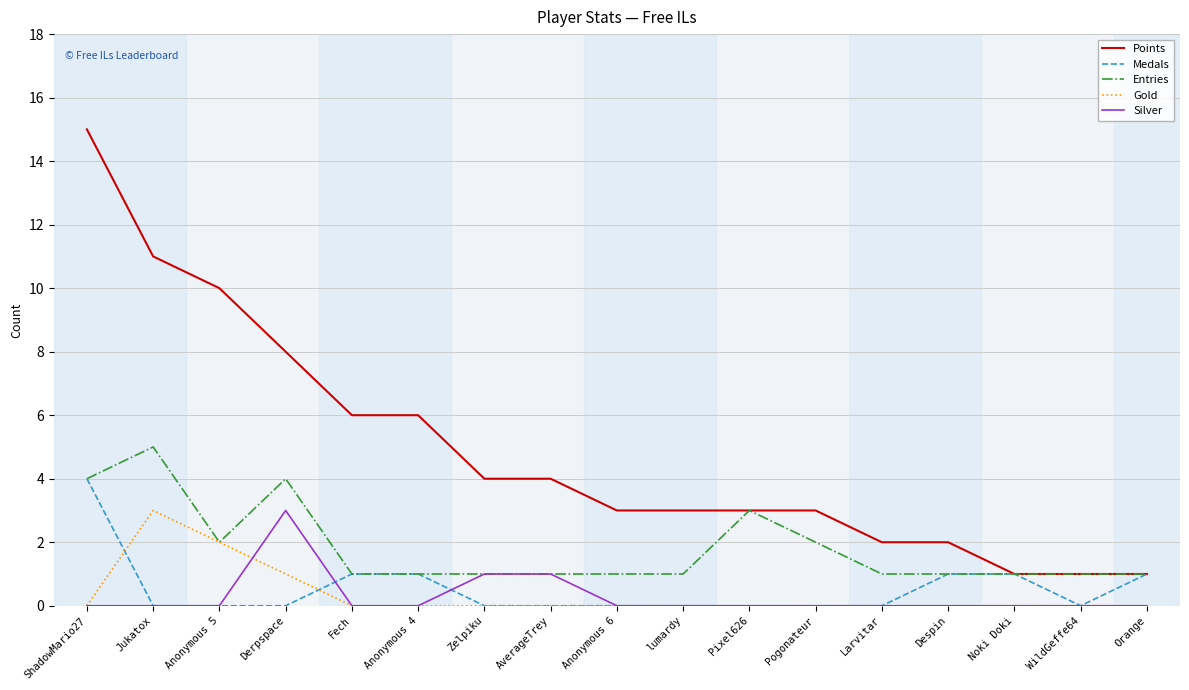

Which series has the widest spread of values?

Points